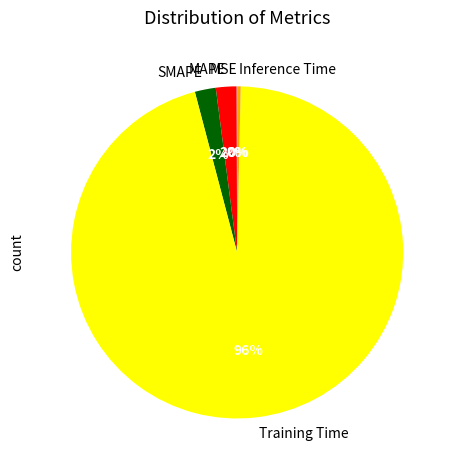

To the nearest percent, what is the average slice percentage?

20%